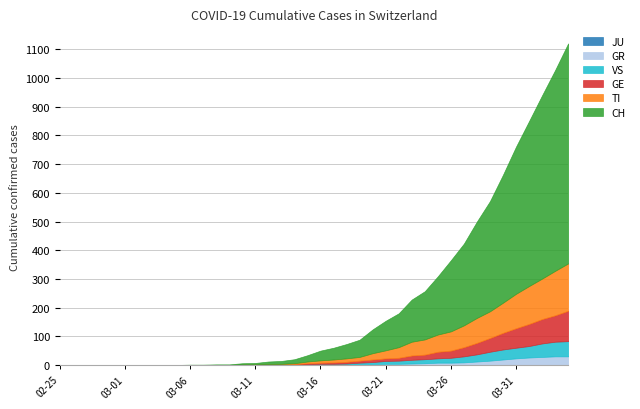

How many lines are shown in the chart?

6